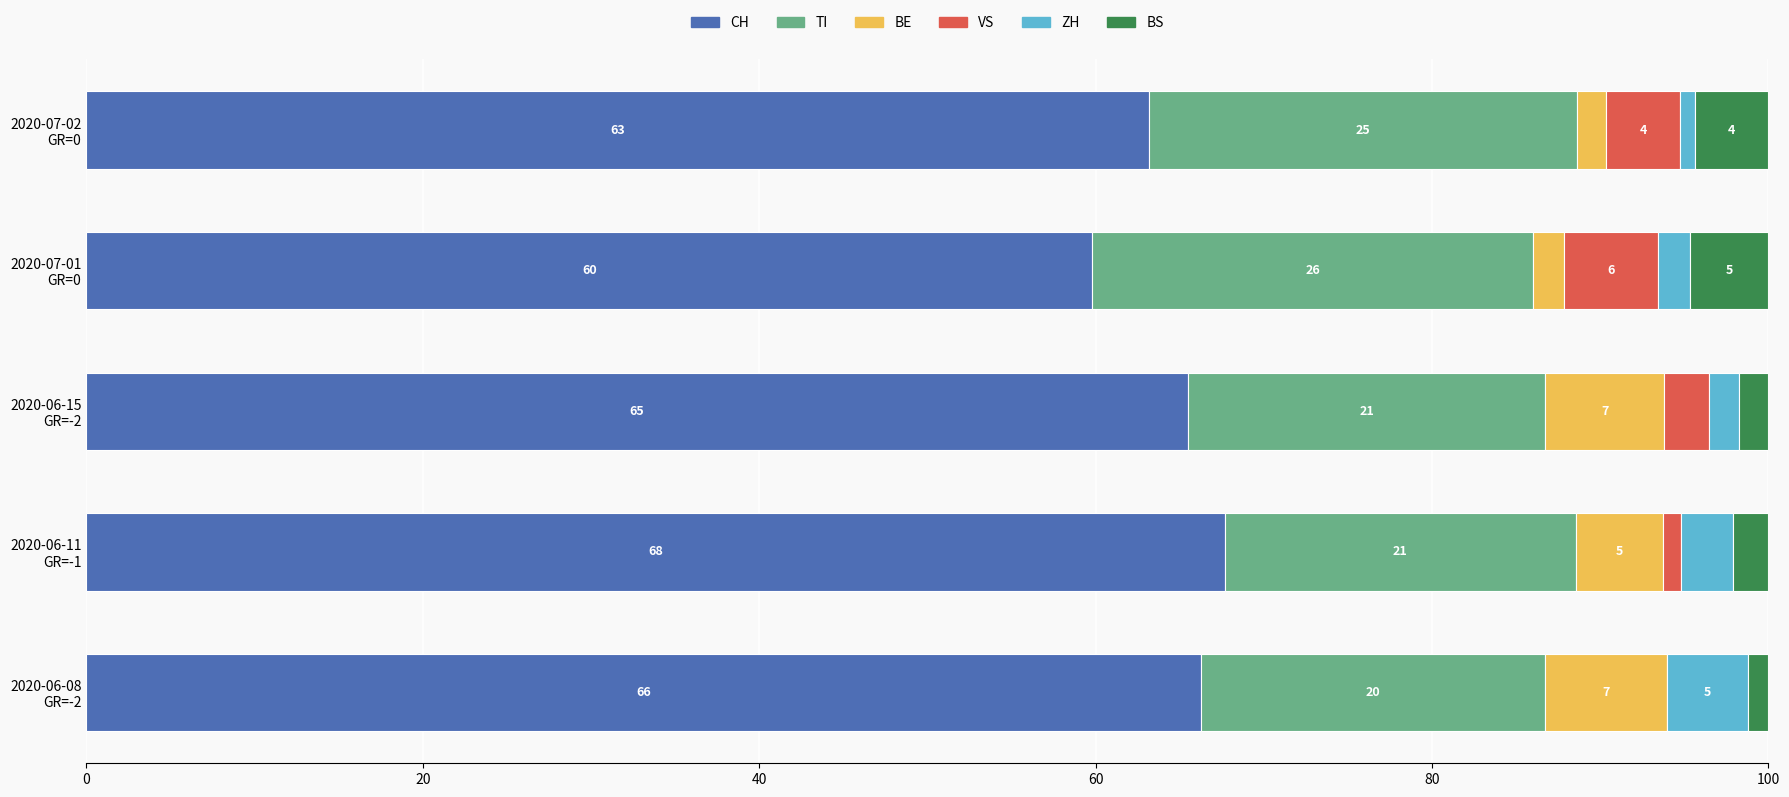

What is the difference between the second highest and minimum values in the CH series?

6.5